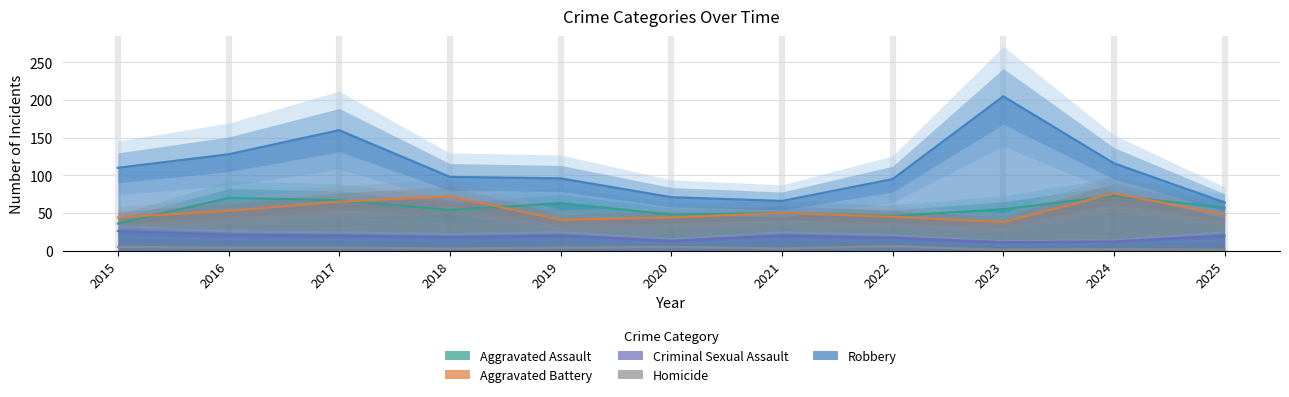

Which series has the largest range (max minus min)?

Robbery